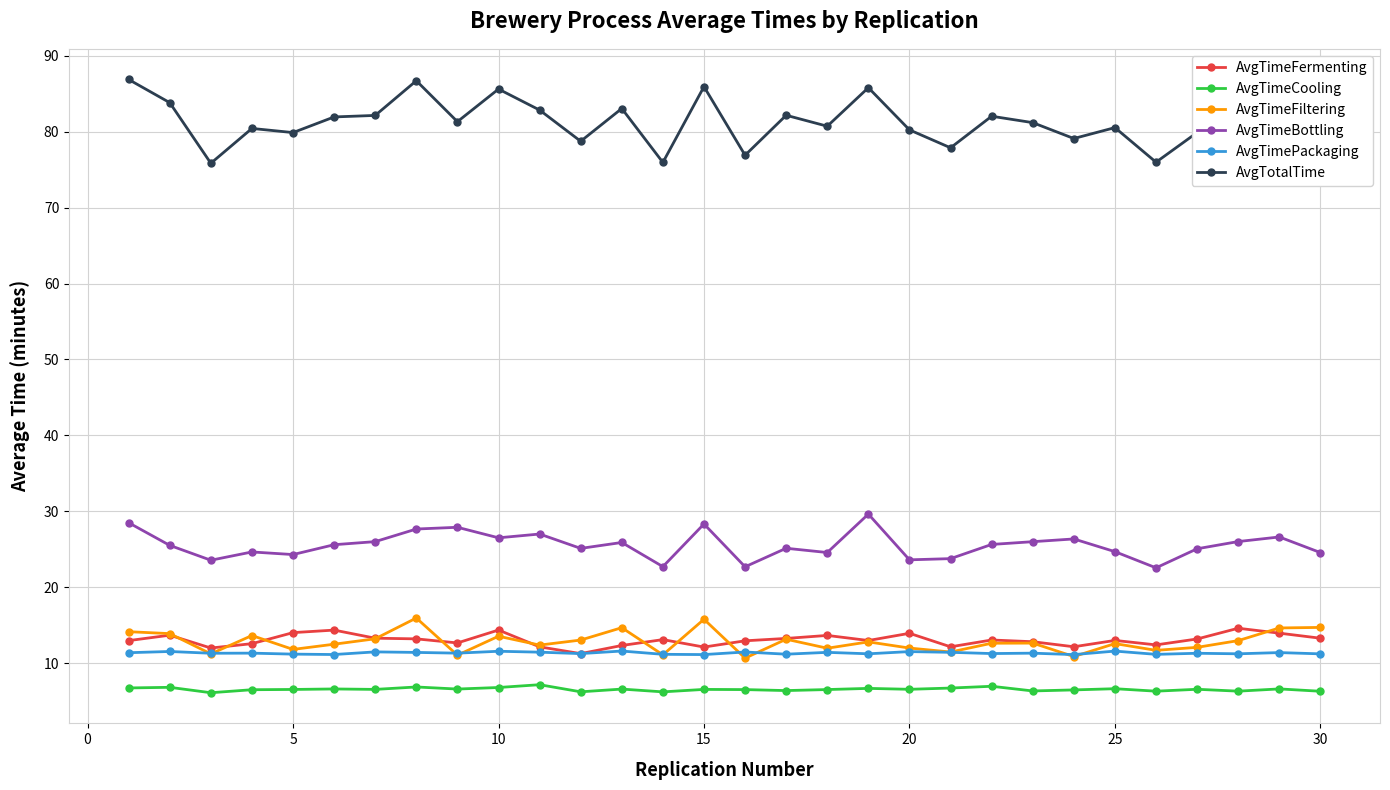

What is the value of the AvgTimeBottling point at the 8th from the left?

27.7